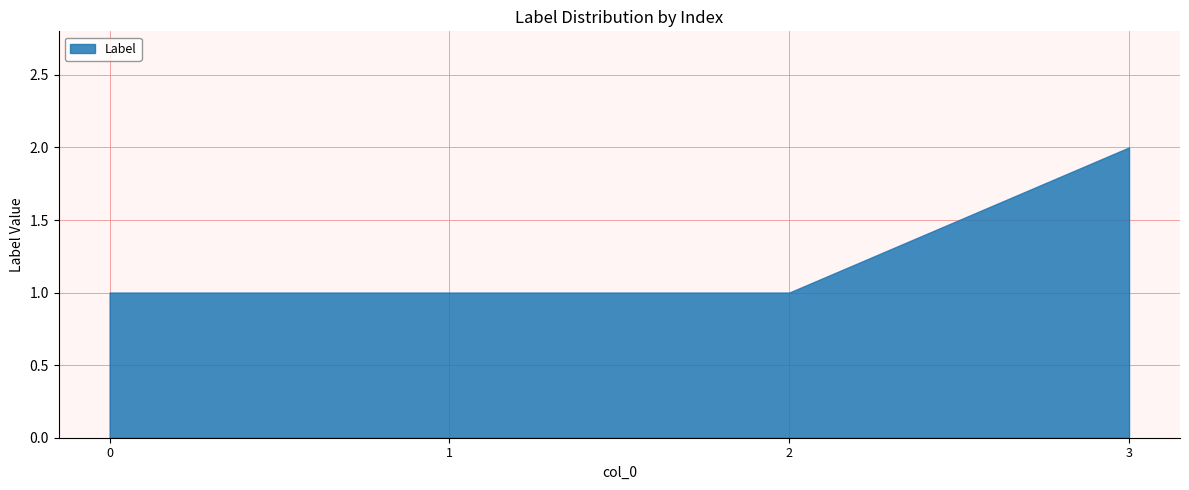

Does the chart have visible grid lines?

Yes